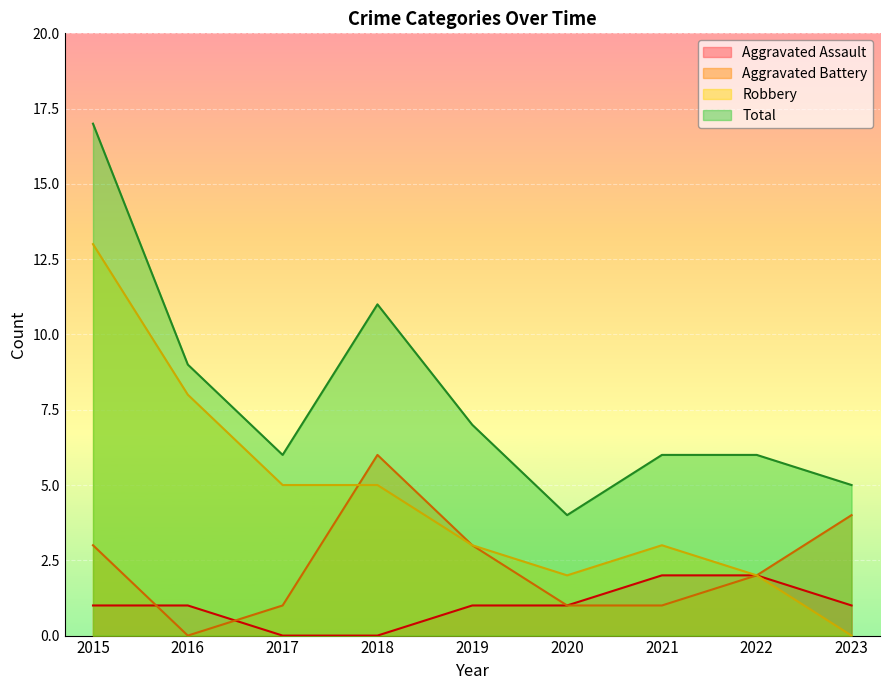

Is it true that Total equals 5 at 2023?

True